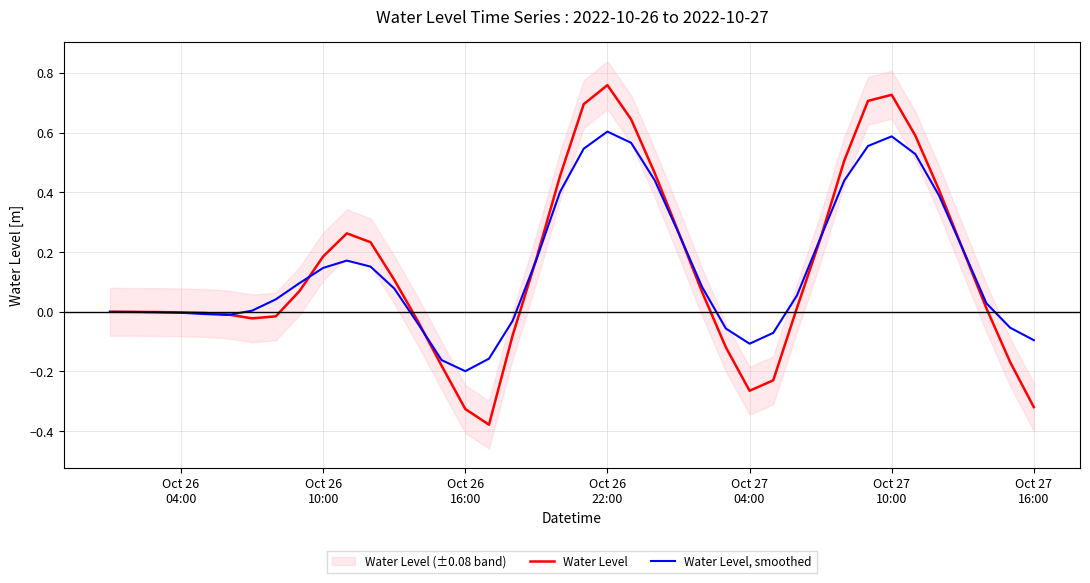

What is the difference between the maximum and second lowest values in the Water Level, smoothed series?

0.8